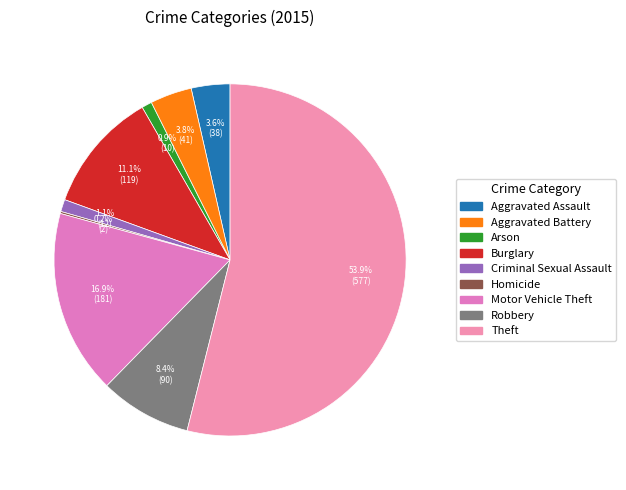

To the nearest percent, what is the difference between the largest and smallest slice percentages?

54%